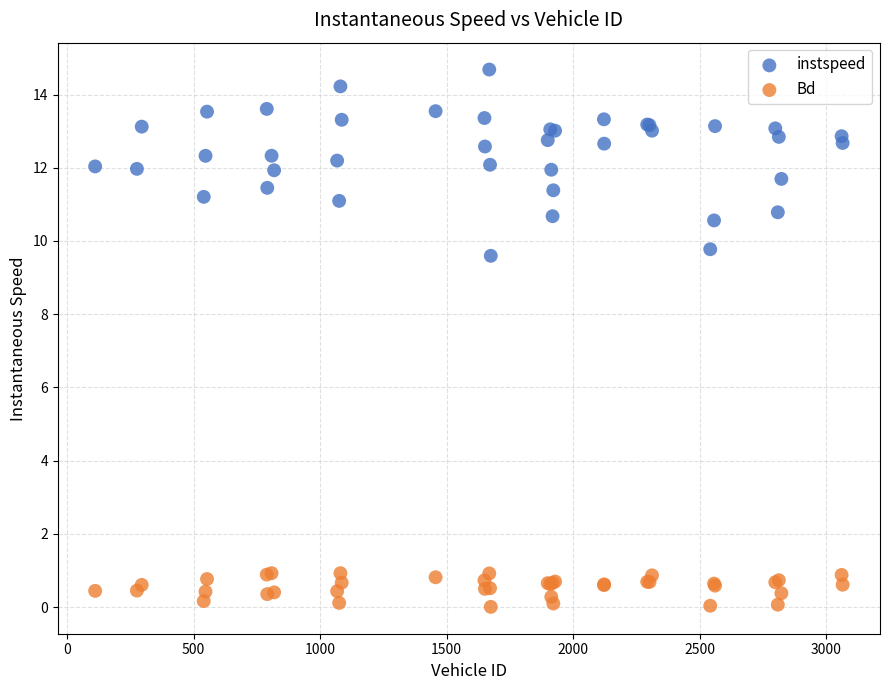

Which series reaches the maximum Y coordinate?

instspeed